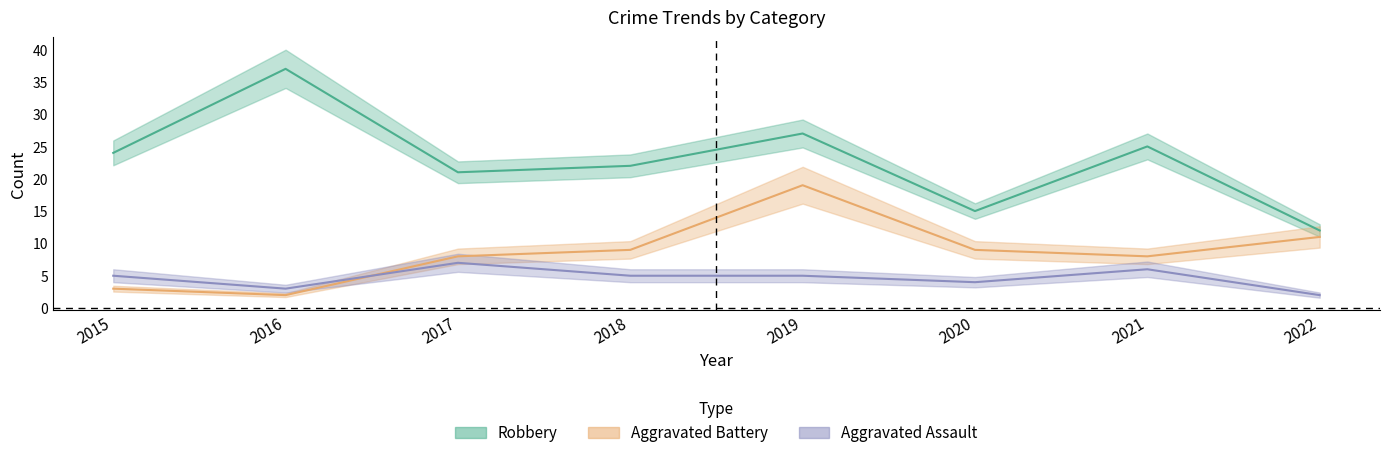

Does the chart have visible grid lines?

No